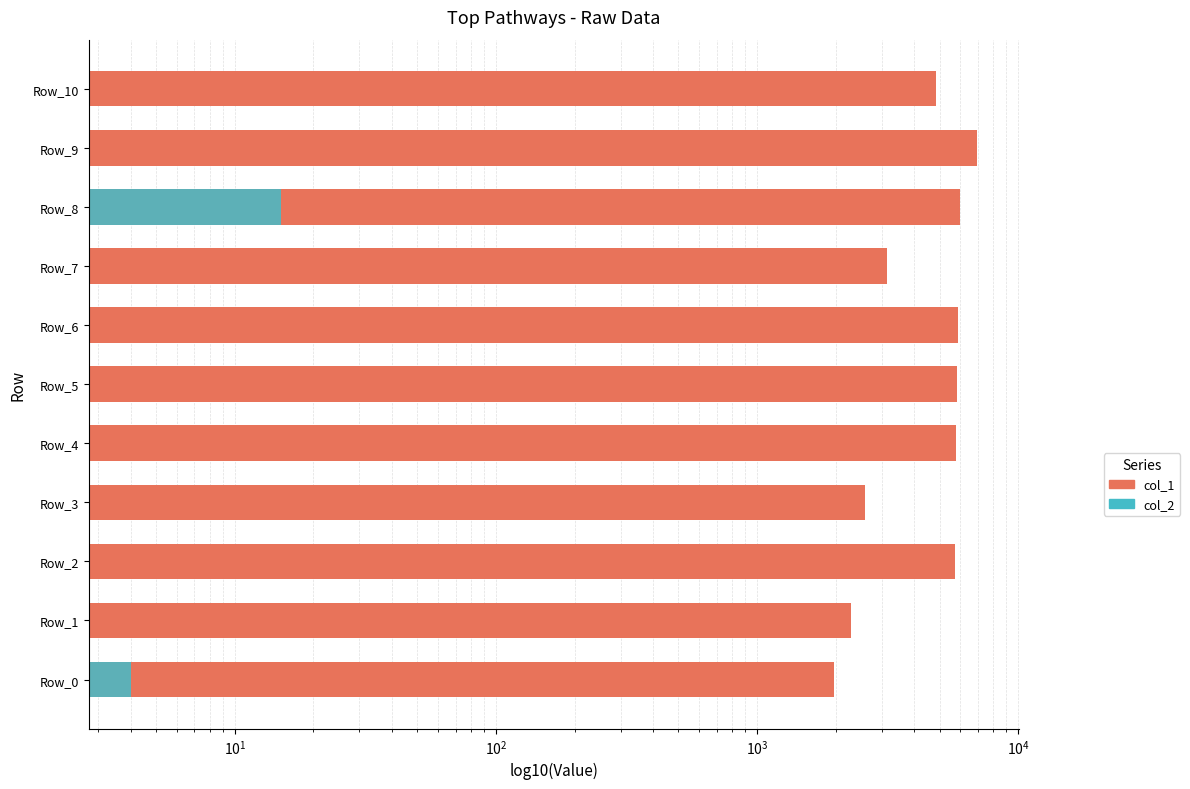

Which series has the largest range (max minus min)?

col_1